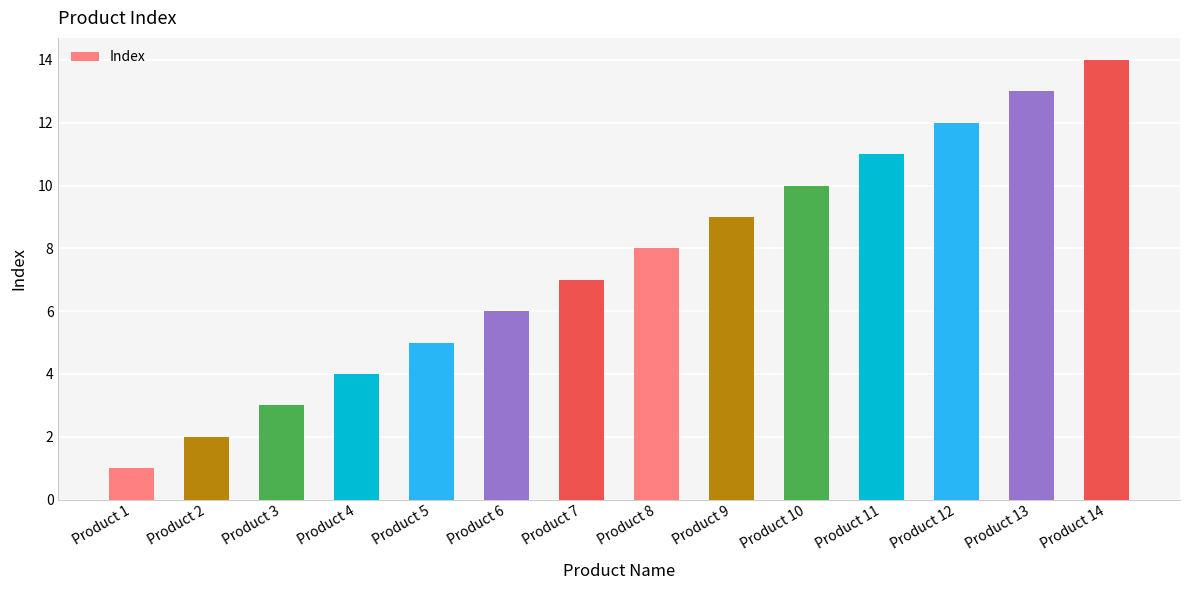

What is the value of the 2nd bar from the left?

2